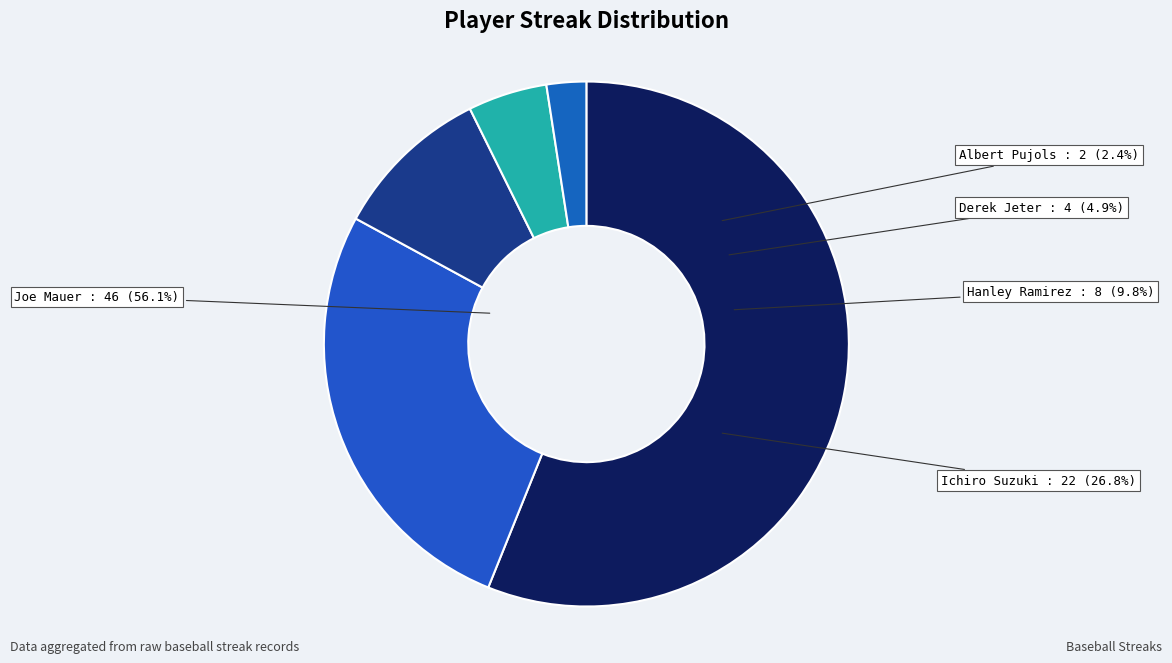

Approximately how many times larger is the value at Ichiro Suzuki compared to Albert Pujols?

11.0